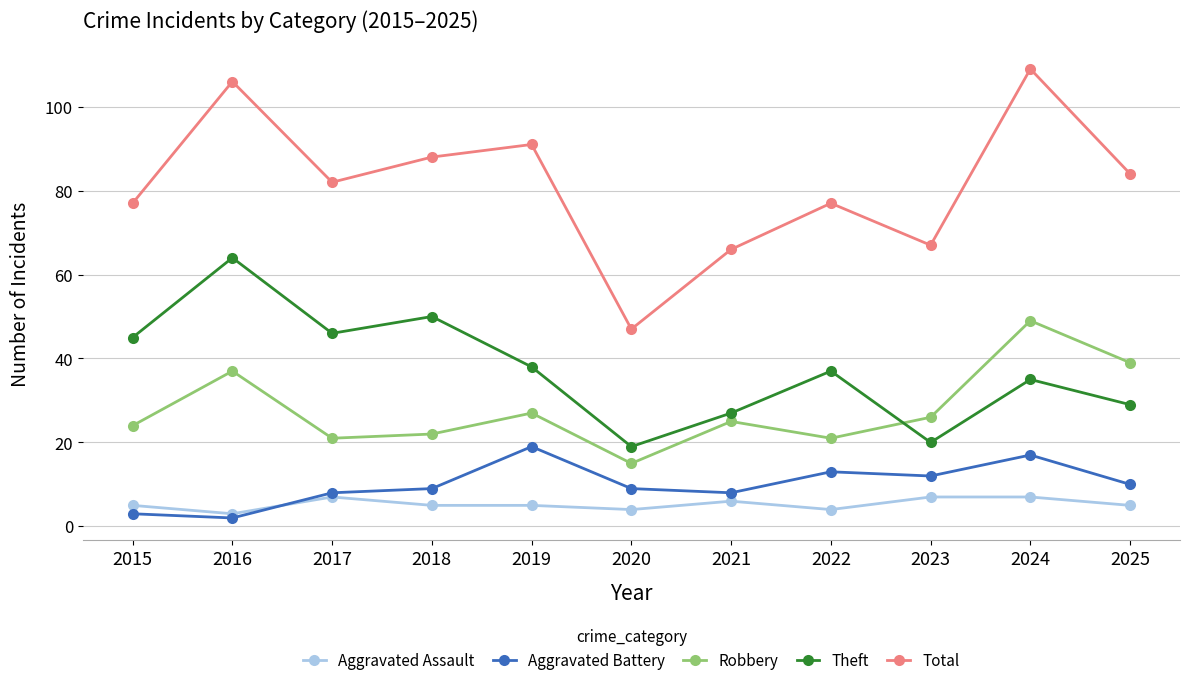

Is the value of Aggravated Battery at 2017 greater than the value of Theft at 2015?

No